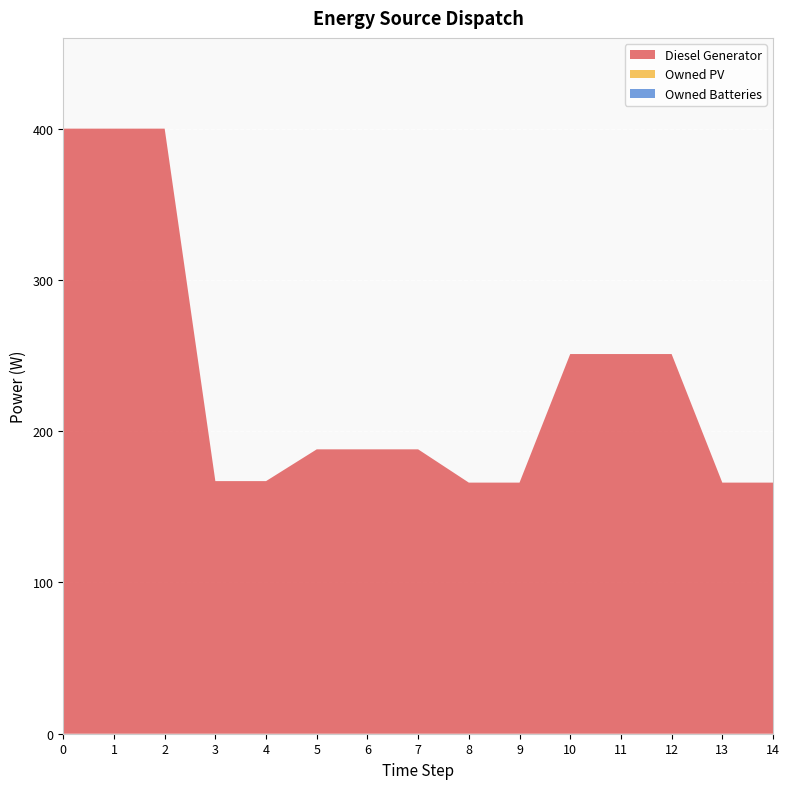

Reading right to left, extract all data points from this chart.

Diesel Generator: 14=166	13=166	12=251	11=251	10=251	9=166	8=166	7=188	6=188	5=188	4=167	3=167	2=400	1=400	0=400
Owned PV: 14=0	13=0	12=0	11=0	10=0	9=0	8=0	7=0	6=0	5=0	4=0	3=0	2=0	1=0	0=0
Owned Batteries: 14=0	13=0	12=0	11=0	10=0	9=0	8=0	7=0	6=0	5=0	4=0	3=0	2=0	1=0	0=0